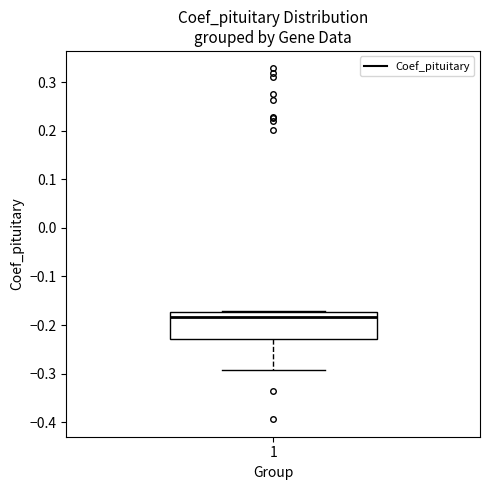

Where does the median line of the box at x = 1 sit on the y-axis? The values are not printed on the chart, so give them approximately, as read against the axis.

-0.18